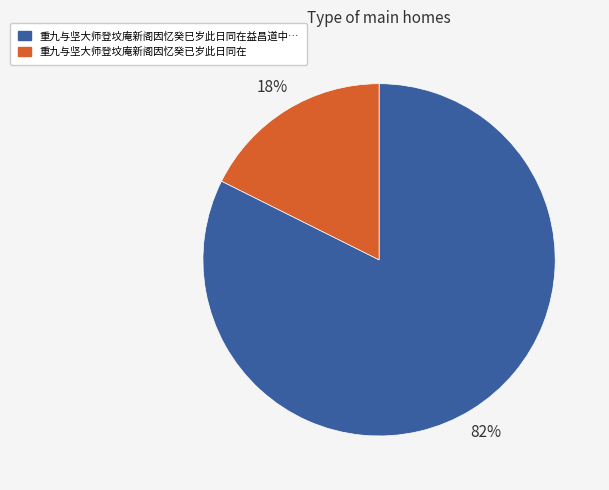

Does any single category account for the majority?

Yes